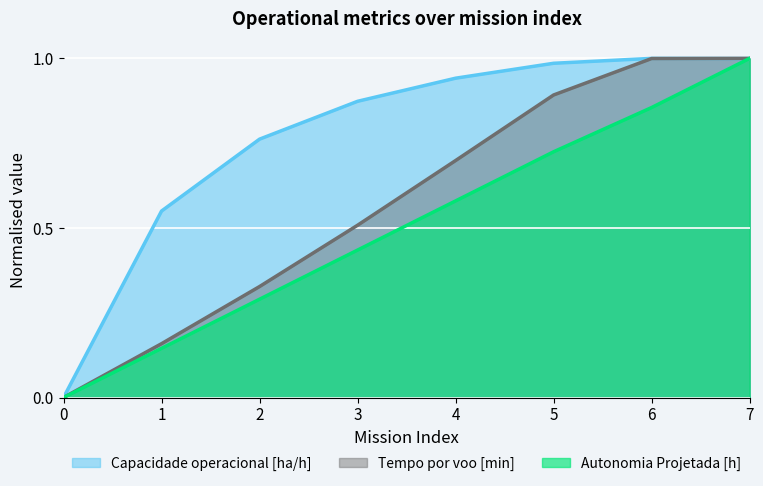

True or false: Capacidade operacional [ha/h] and Autonomia Projetada [h] intersect in this chart.

True